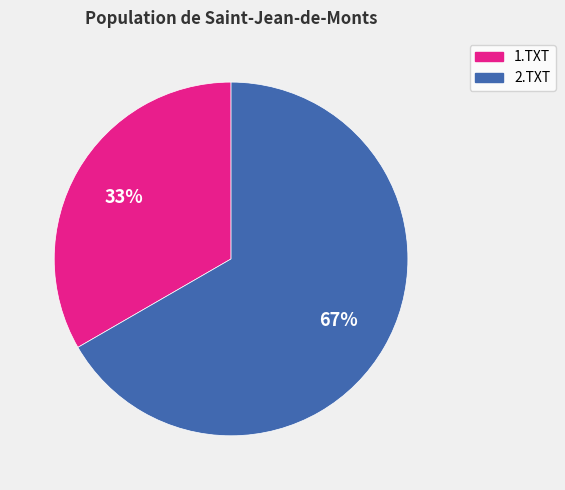

How many slices are in this pie chart?

2